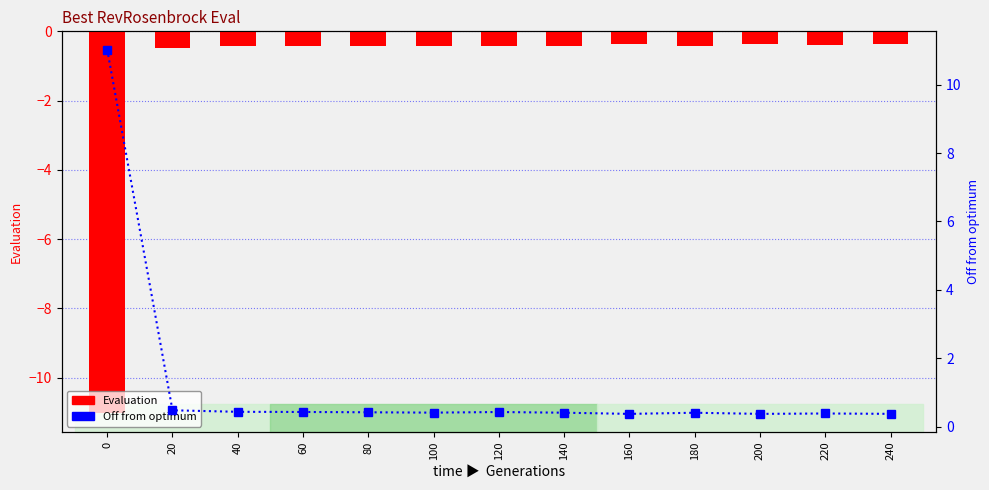

Reading left to right, extract all data points from this chart.

Evaluation: -11.0	-0.5	-0.4	-0.4	-0.4	-0.4	-0.4	-0.4	-0.4	-0.4	-0.4	-0.4	-0.4
Off from optimum: 11.0	0.5	0.4	0.4	0.4	0.4	0.4	0.4	0.4	0.4	0.4	0.4	0.4